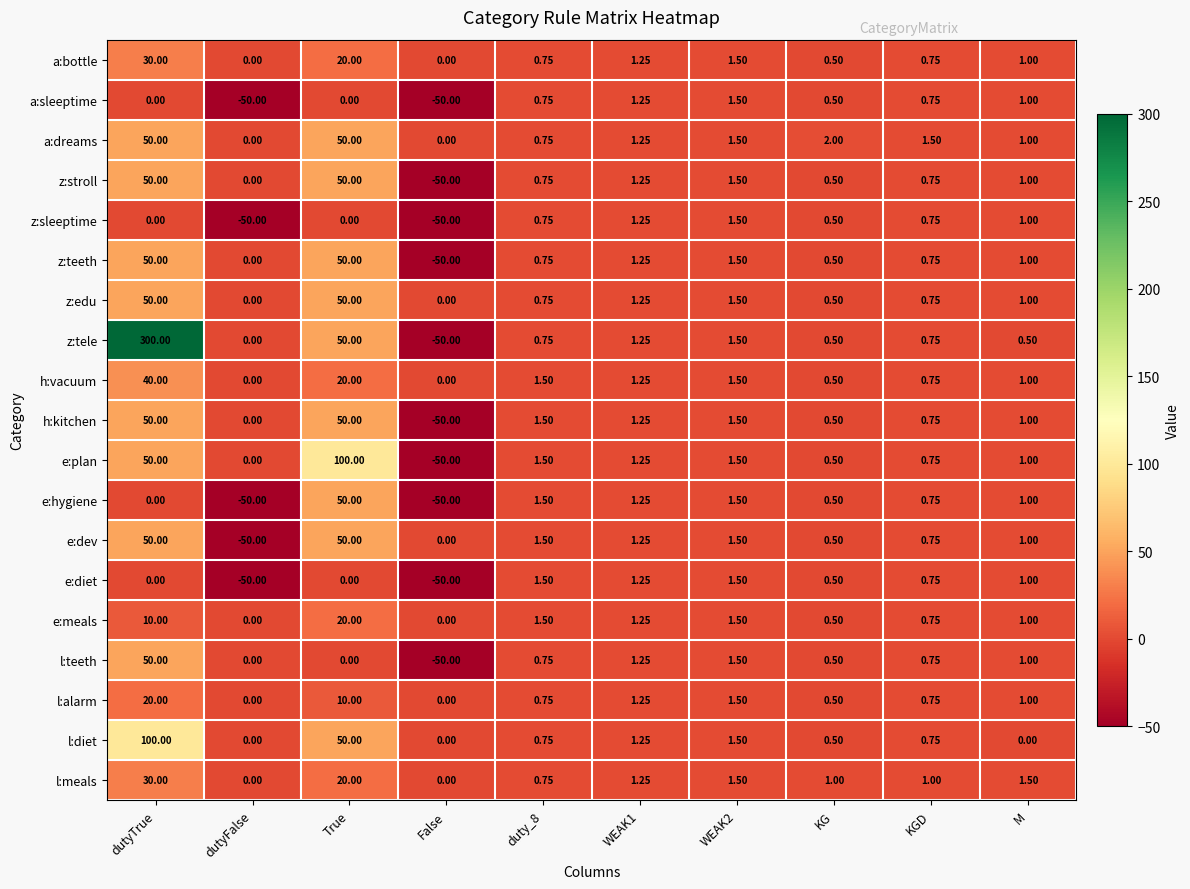

Which category has the highest value across all series?

dutyTrue